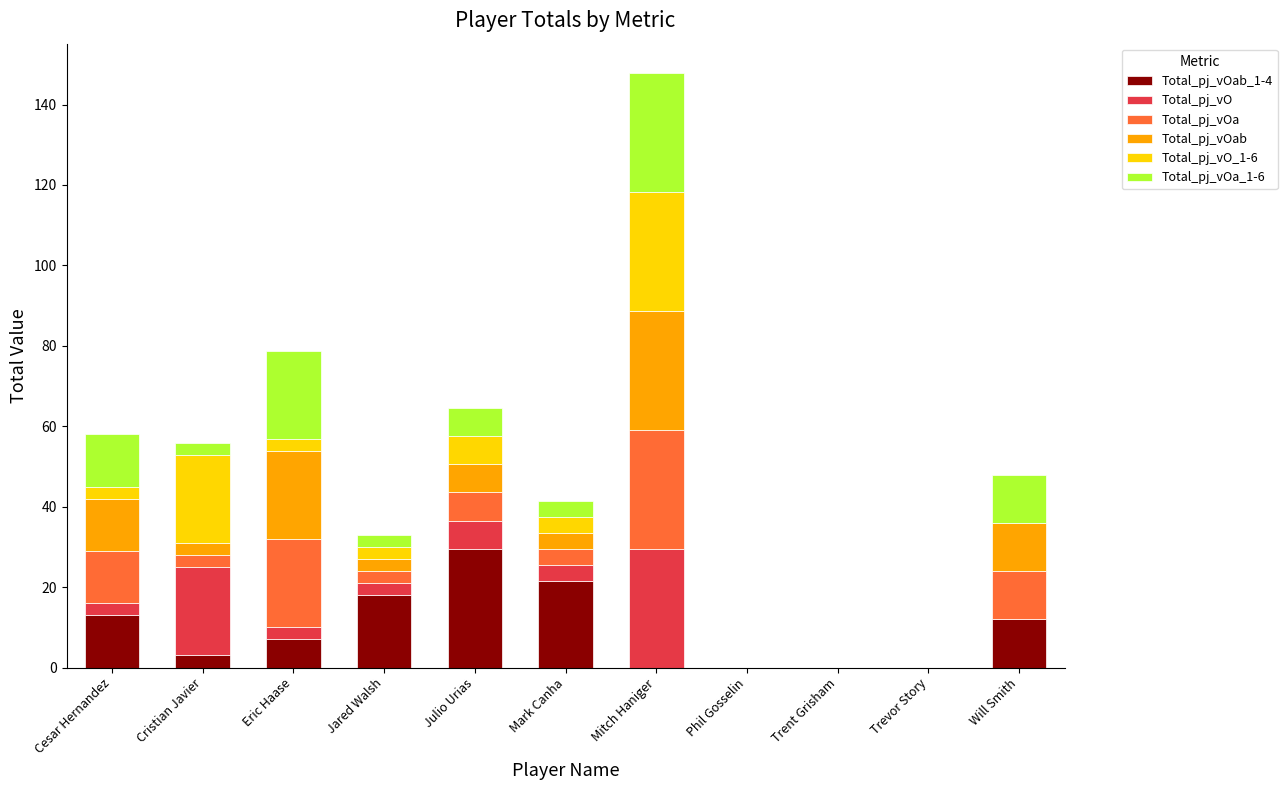

At which category is the sum across all series the highest?

Mitch Haniger